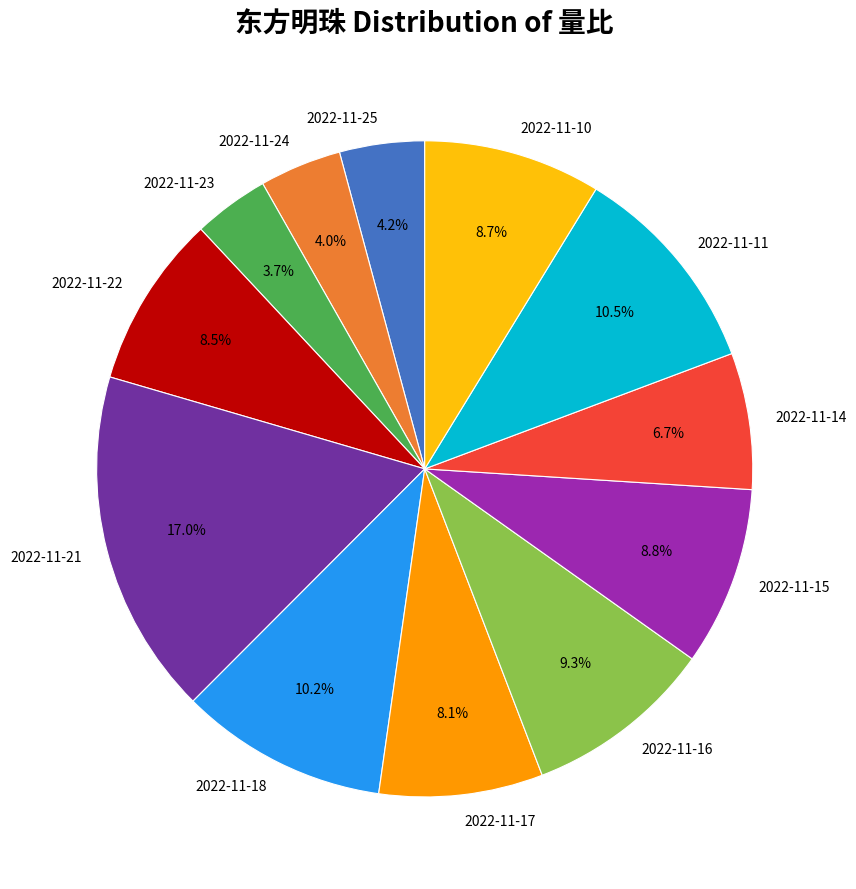

What is the ratio of the value at 2022-11-23 to the value at 2022-11-10?

0.4